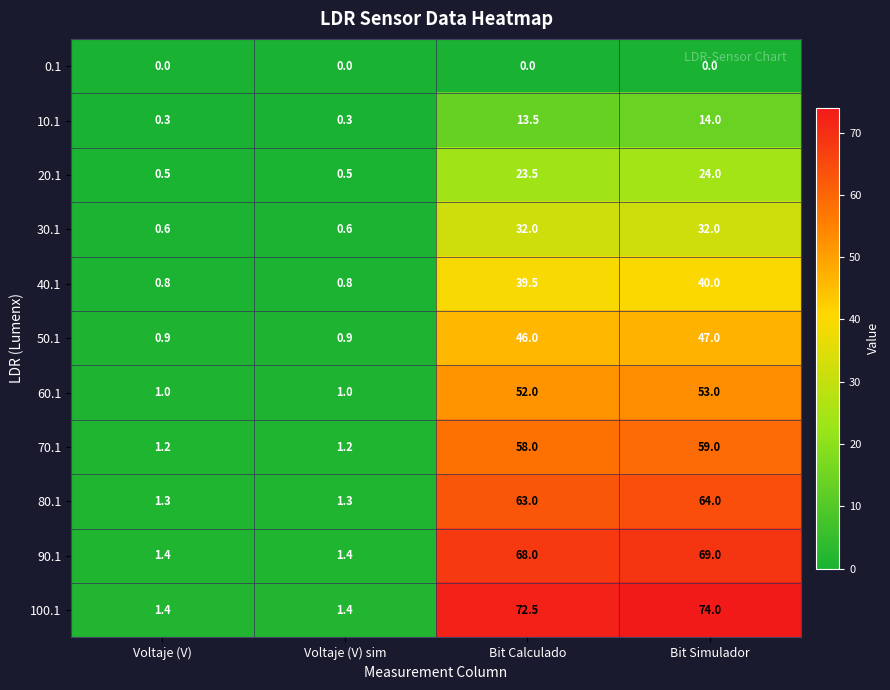

How many distinct data groups are displayed?

11